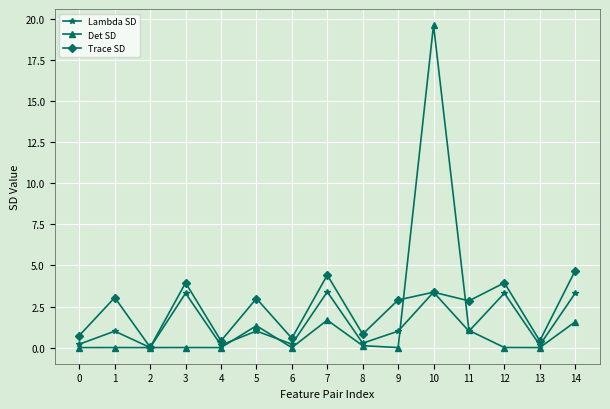

Rank the series at 0 from lowest to highest value.

Det SD, Lambda SD, Trace SD